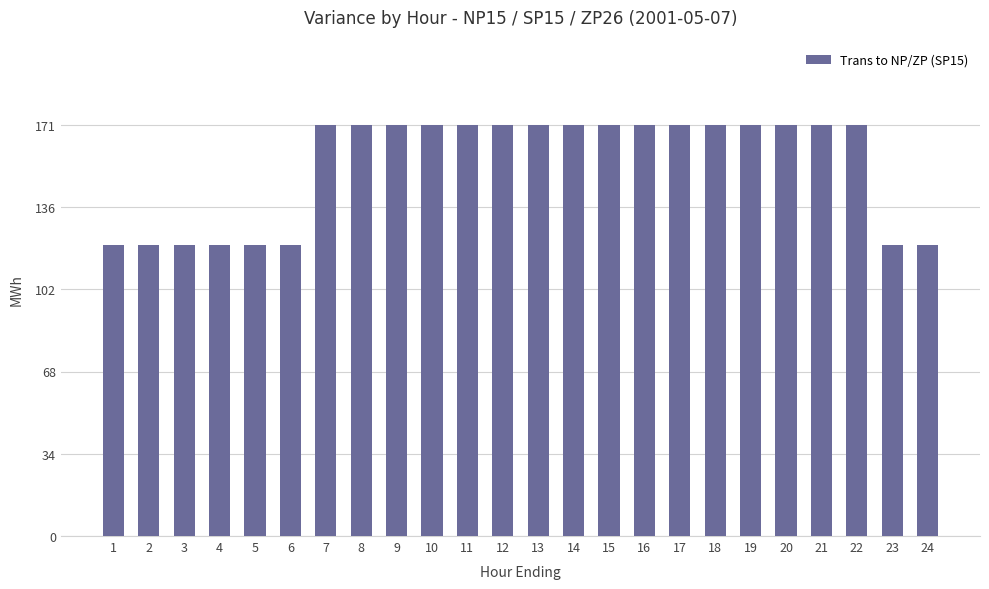

What is the value of the 6th bar from the left?

121